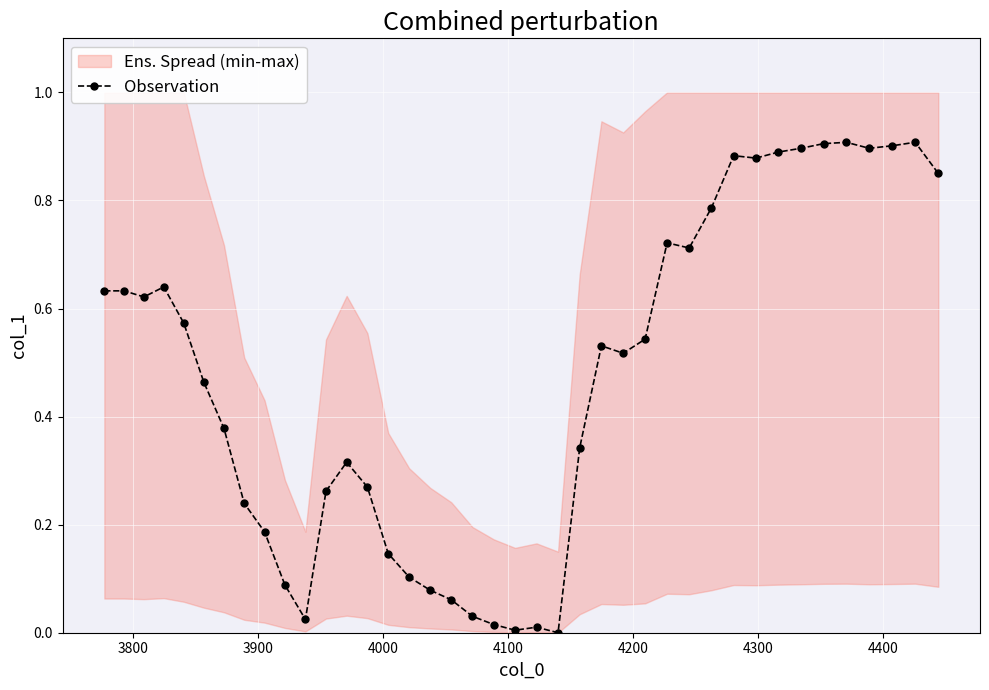

How many points are higher than both their immediate neighbors (excluding endpoints)?

8